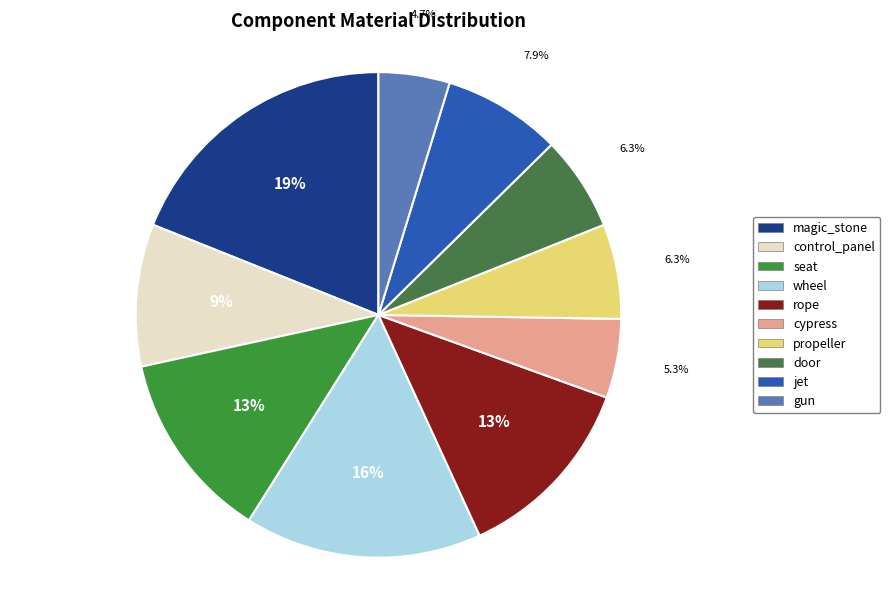

What is the smallest slice in the pie chart?

gun